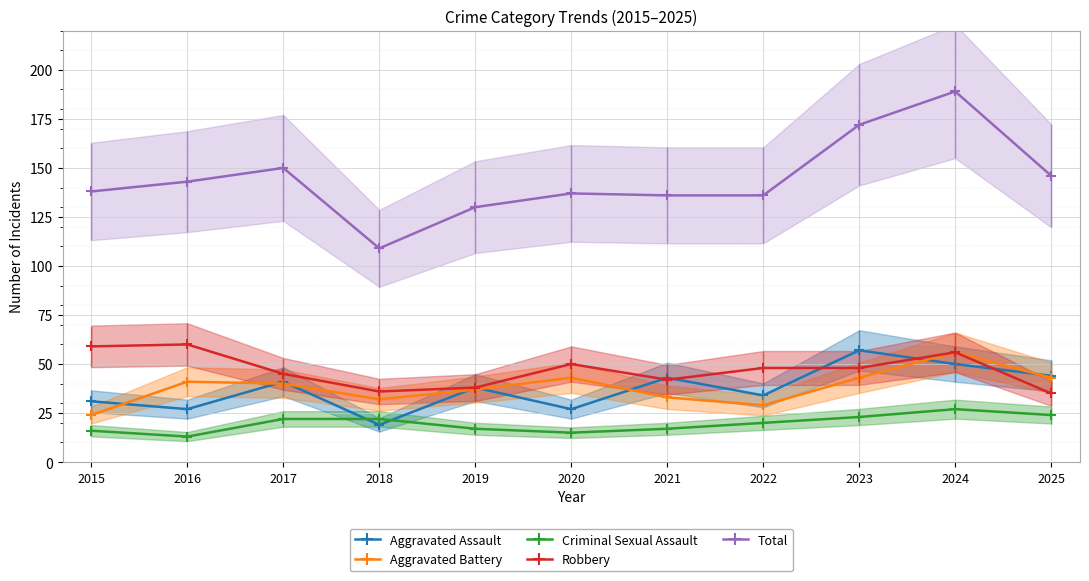

Rank the series at 2018 from highest to lowest value.

Total, Robbery, Aggravated Battery, Criminal Sexual Assault, Aggravated Assault